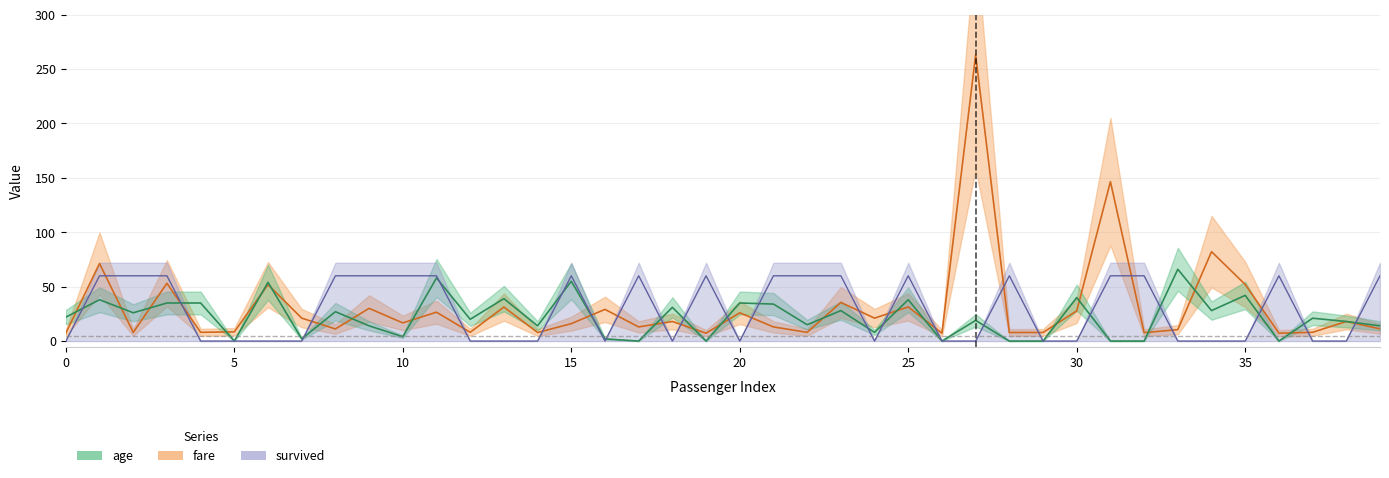

How many intersections are there between fare and survived?

21